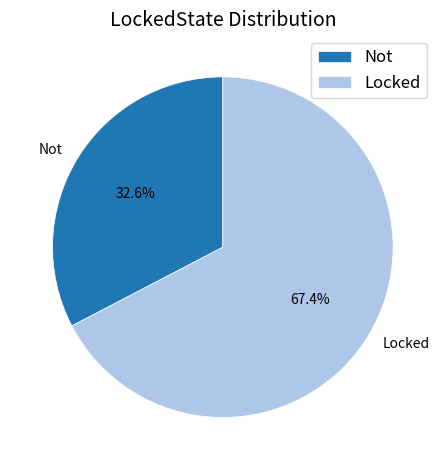

How many segments does this pie chart have?

2